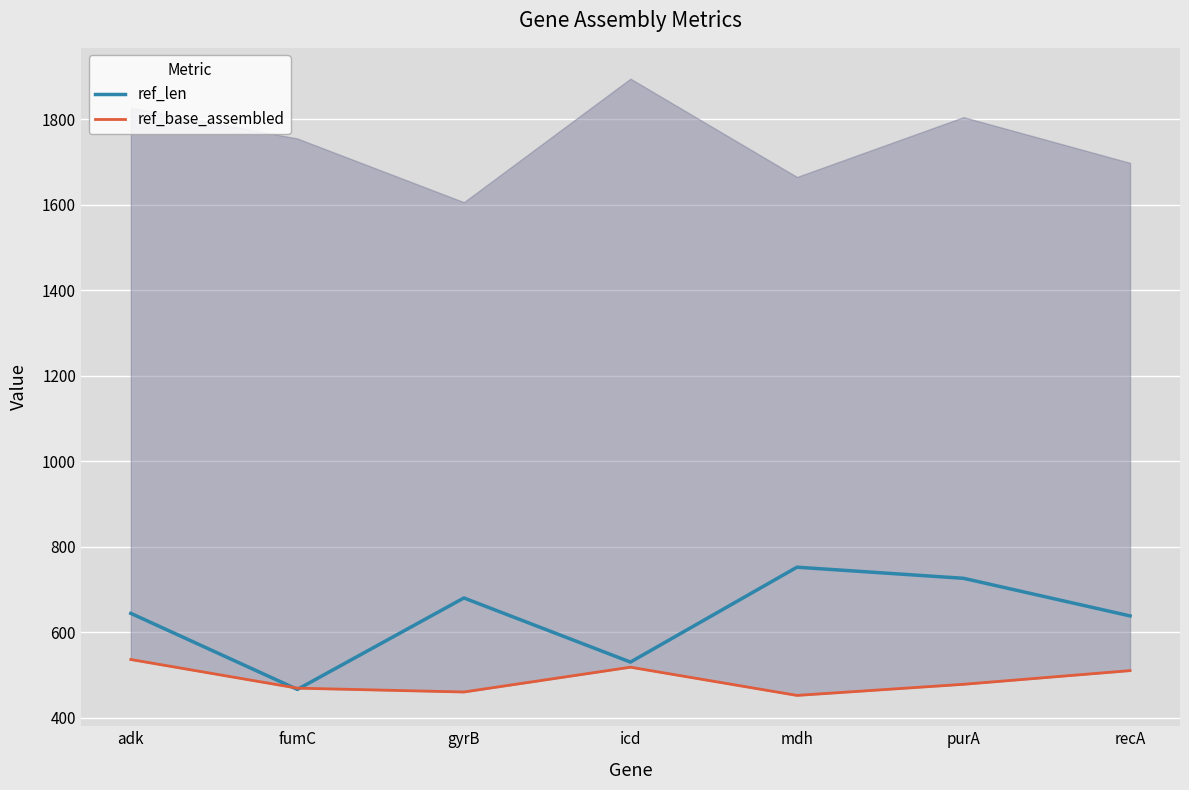

At which label does ref_base_assembled reach its minimum?

mdh